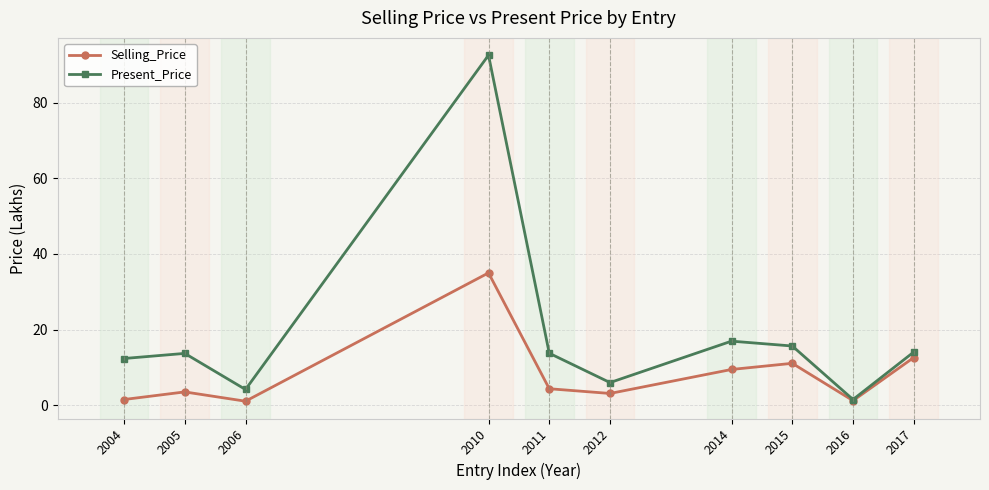

How many lines are shown in the chart?

2